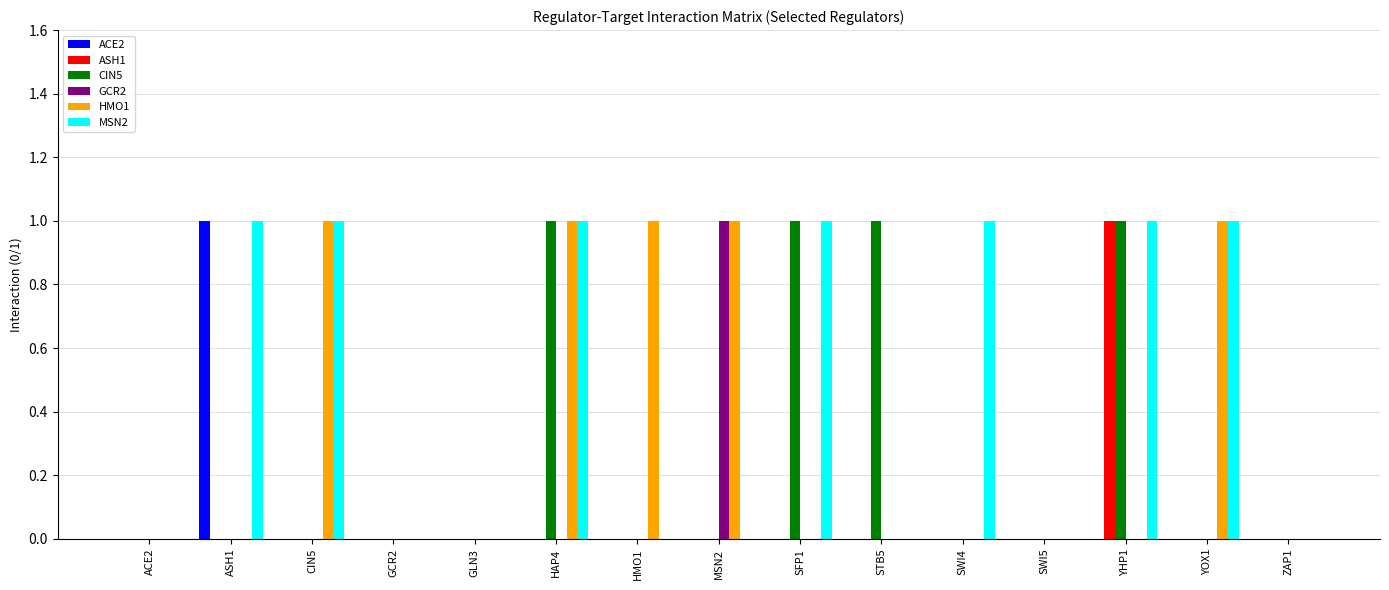

What are all the series names shown in the legend?

ACE2, ASH1, CIN5, GCR2, HMO1, MSN2